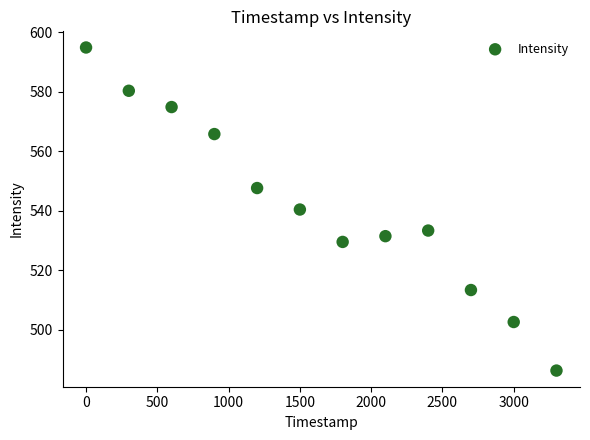

What is the range of X values (max minus min)?

3300.0